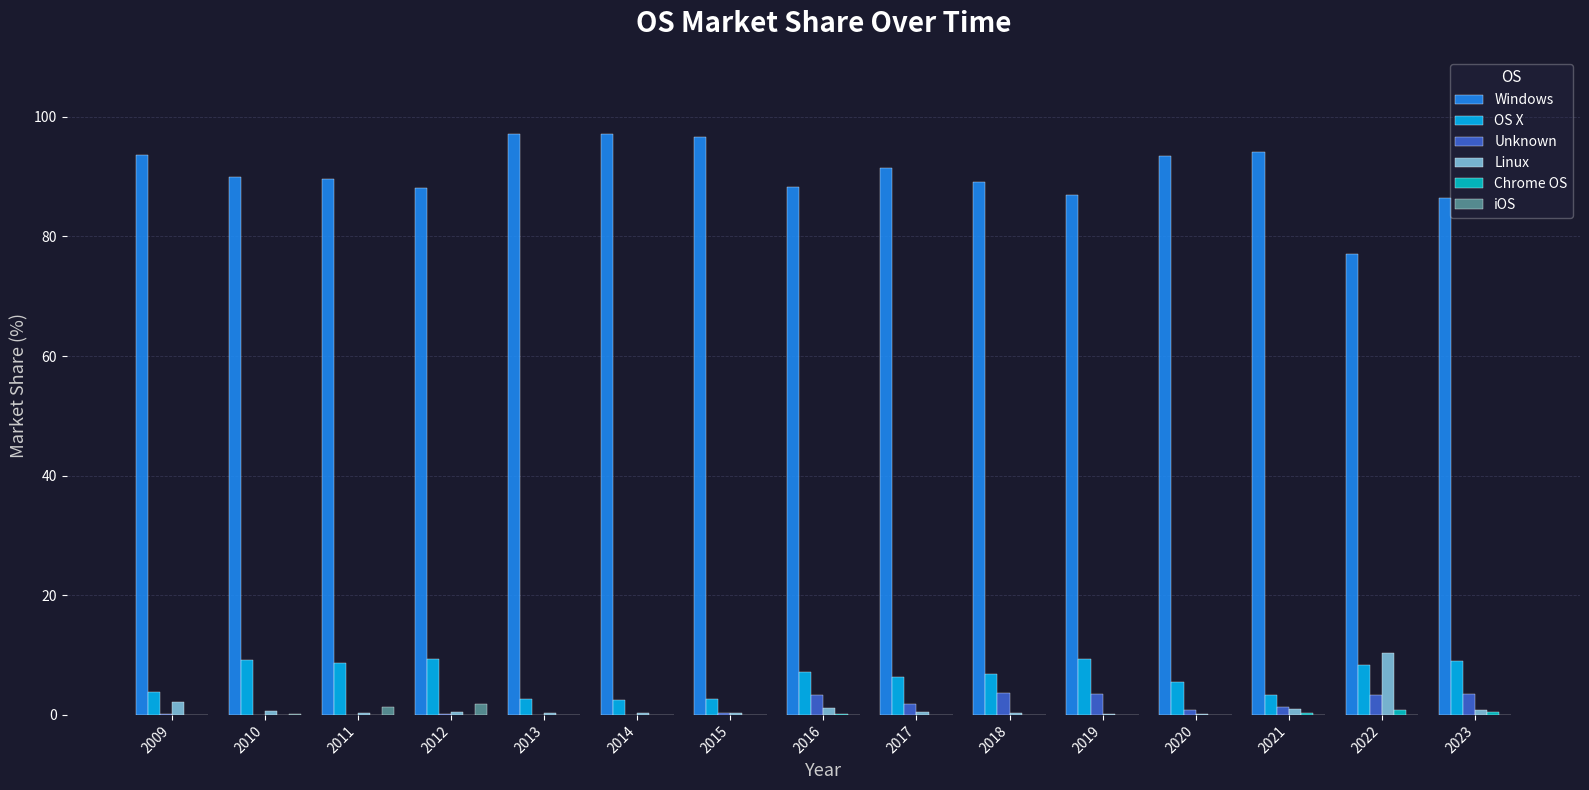

Is the value of Unknown at 2015 greater than the value of OS X at 2015?

No